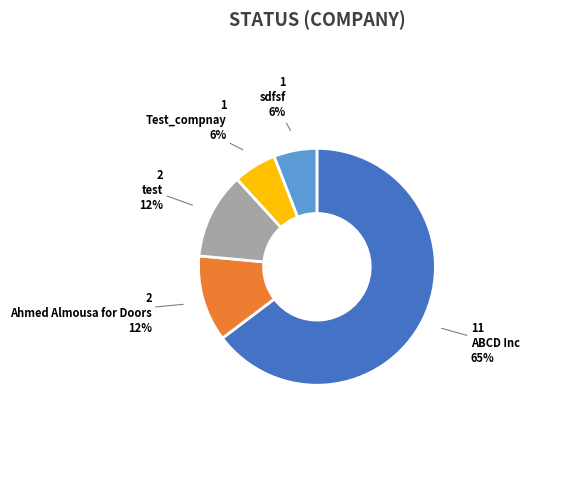

What is the ratio of the value at Test_compnay to the value at sdfsf?

1.0